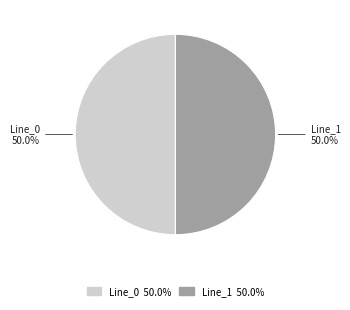

The Line_0 slice represents 50% of the pie. True or false?

True